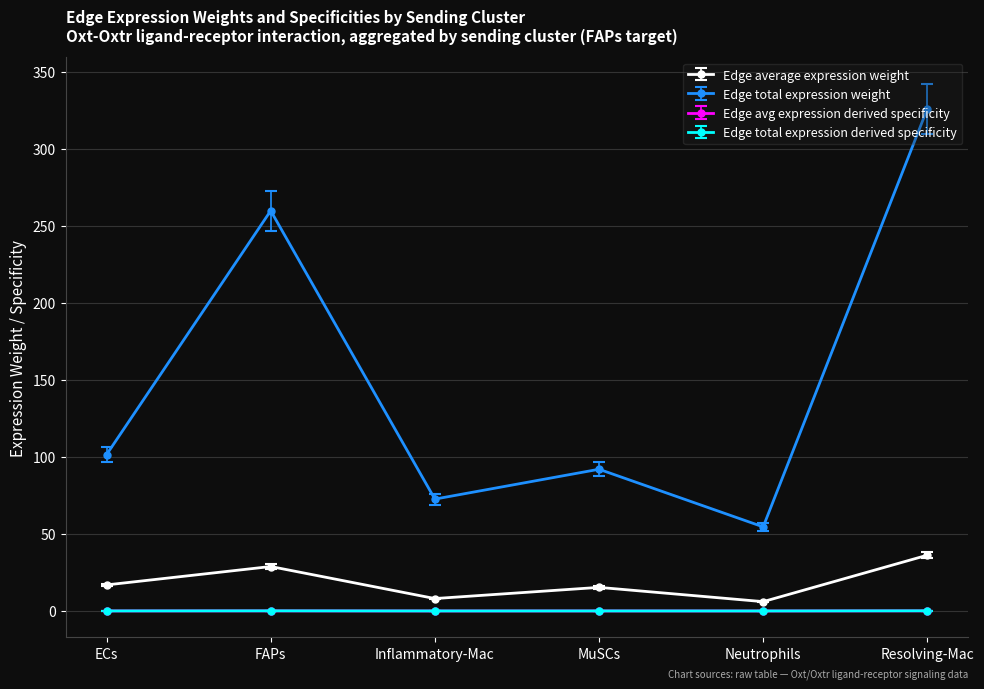

Which series has the largest range (max minus min)?

Edge total expression weight